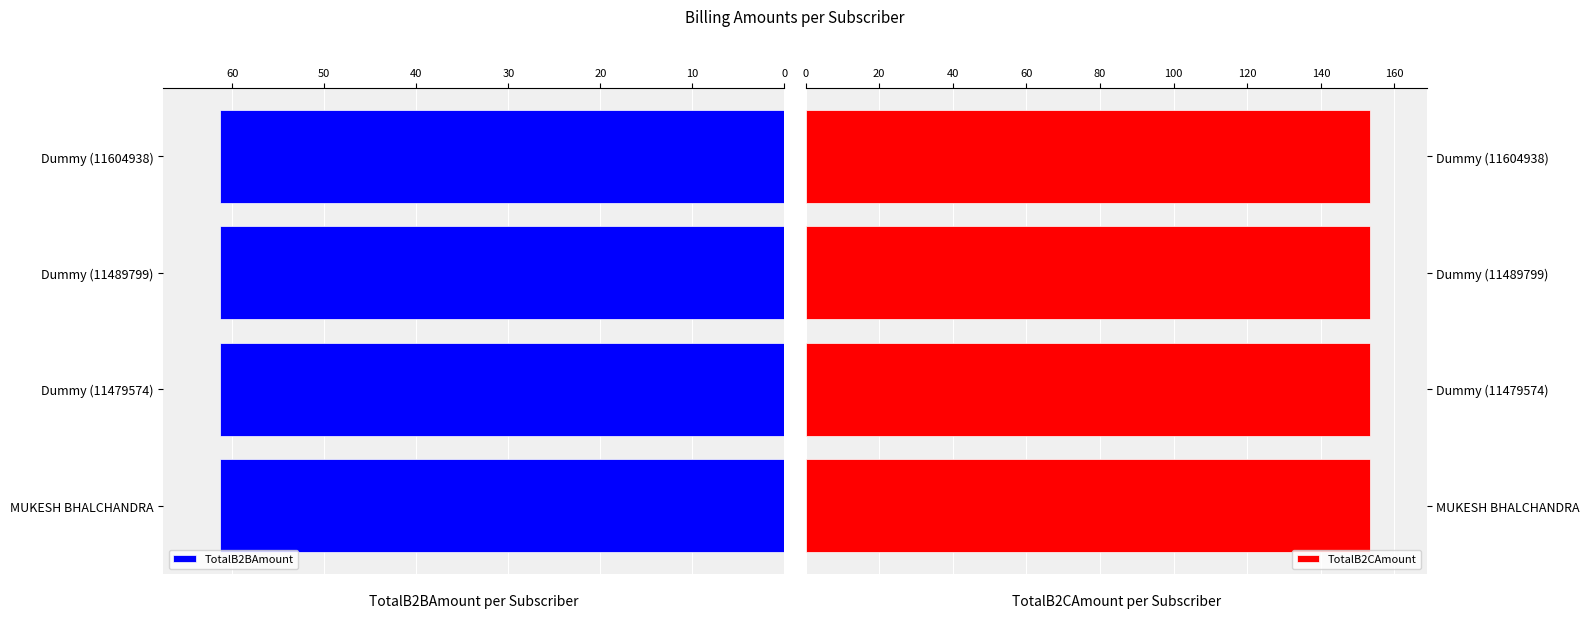

What position from the left is Dummy (11604938)?

4